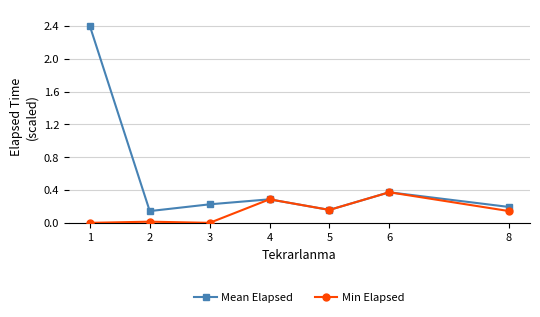

What is the approximate value of Min Elapsed at 4?

0.3